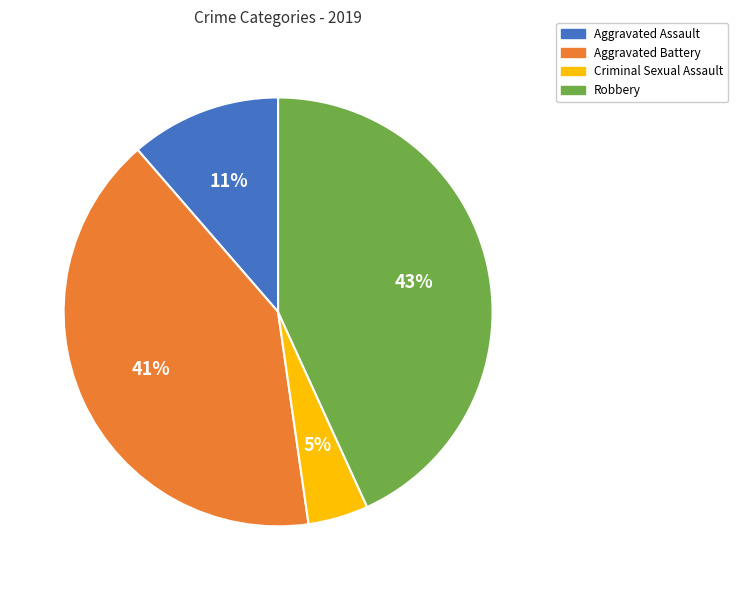

True or false: Aggravated Assault accounts for 11% of the total.

True